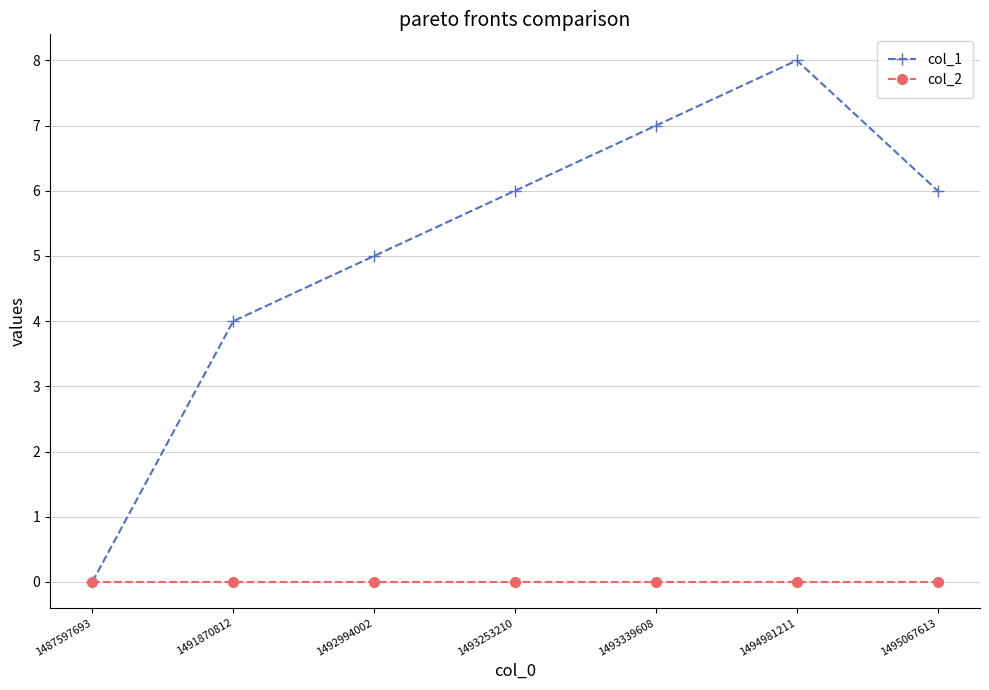

Which label corresponds to the largest value in the chart?

1494981211